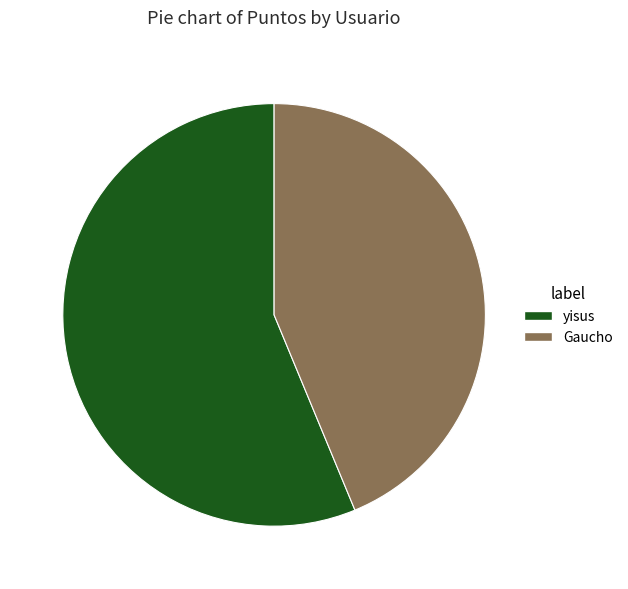

How many slices are in this pie chart?

2